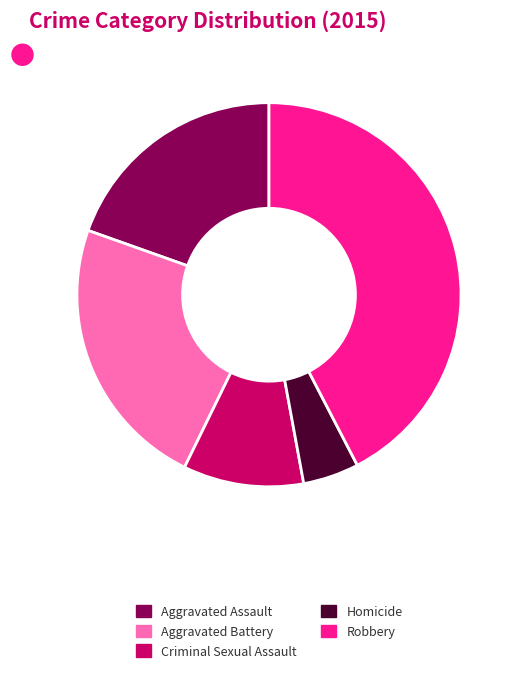

Rank the categories by value from highest to lowest.

Robbery, Aggravated Battery, Aggravated Assault, Criminal Sexual Assault, Homicide